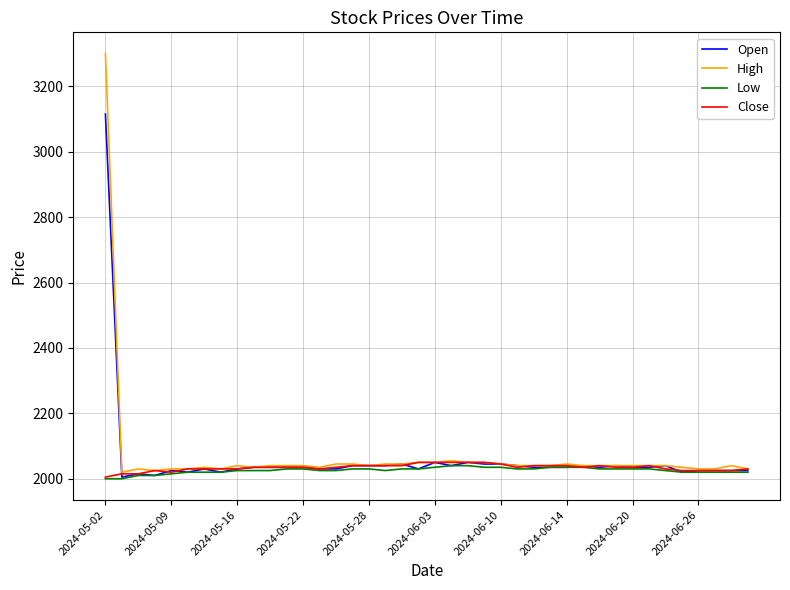

True or false: Open has more than 2 interior local peaks.

True